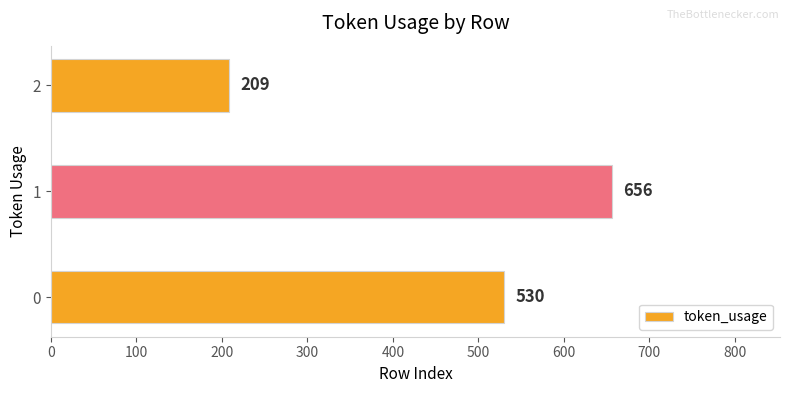

What is the maximum value shown in the chart?

656